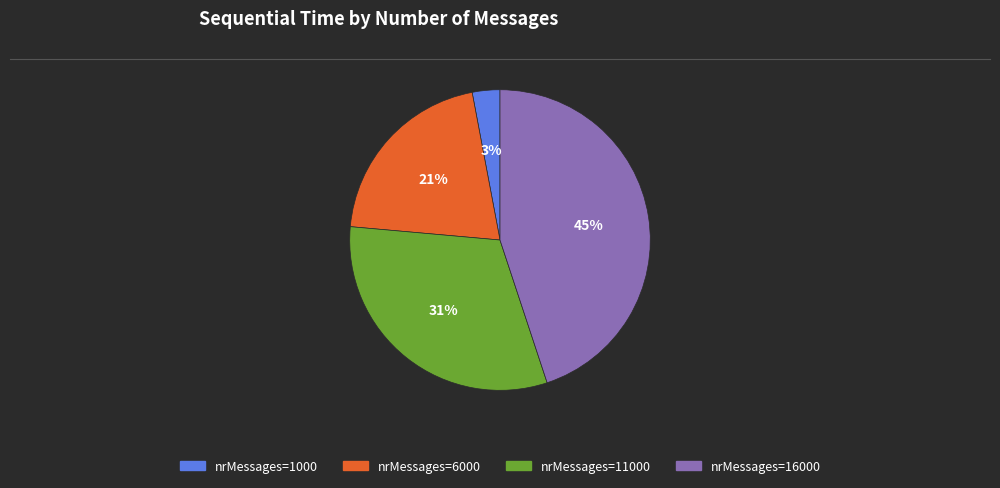

Count the number of slices in the pie.

4